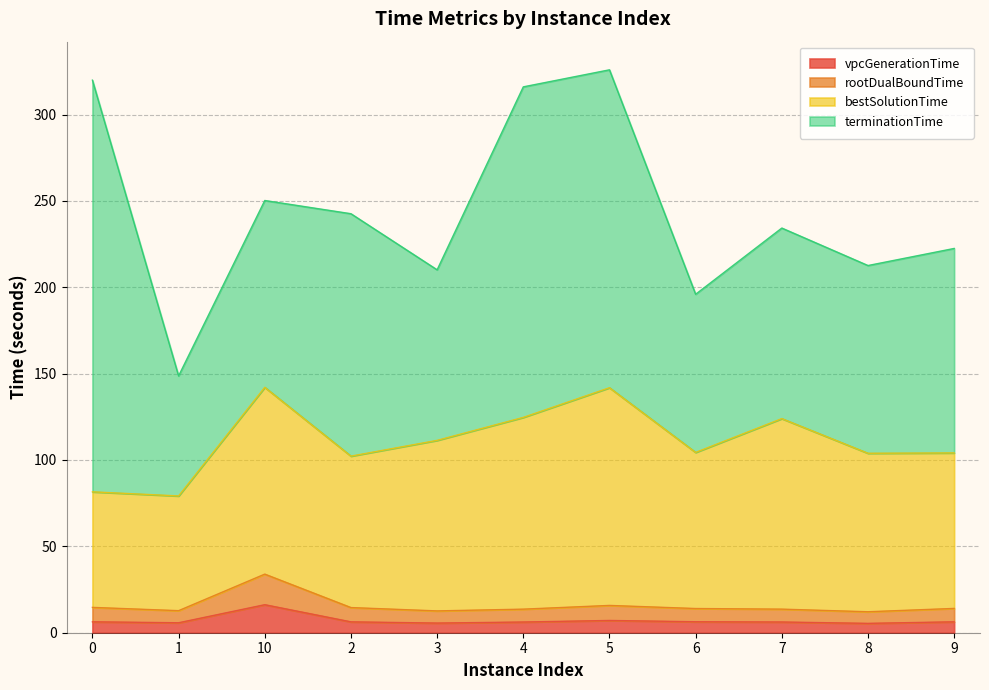

What are all the series names shown in the legend?

vpcGenerationTime, rootDualBoundTime, bestSolutionTime, terminationTime